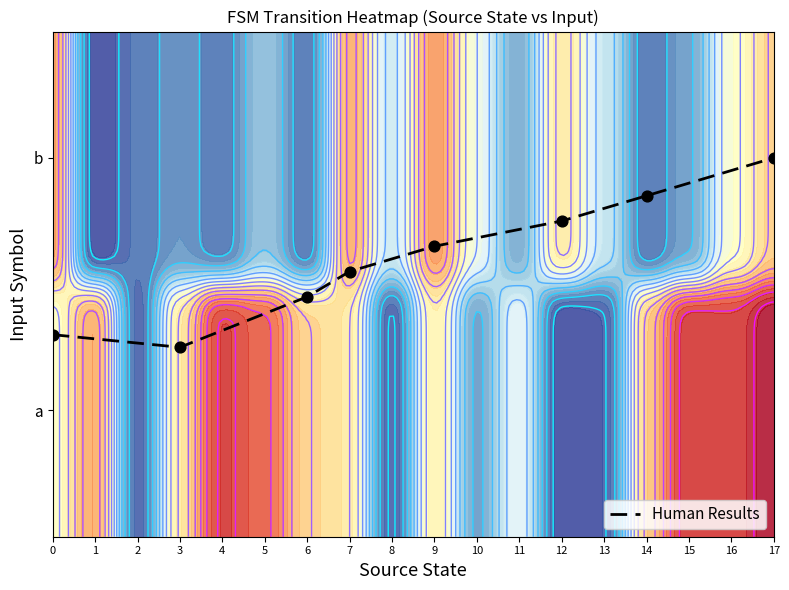

Reading left to right, what are all the values shown in this chart?

0=0.3	3=0.2	6=0.5	7=0.6	9=0.7	12=0.8	14=0.8	17=1.0